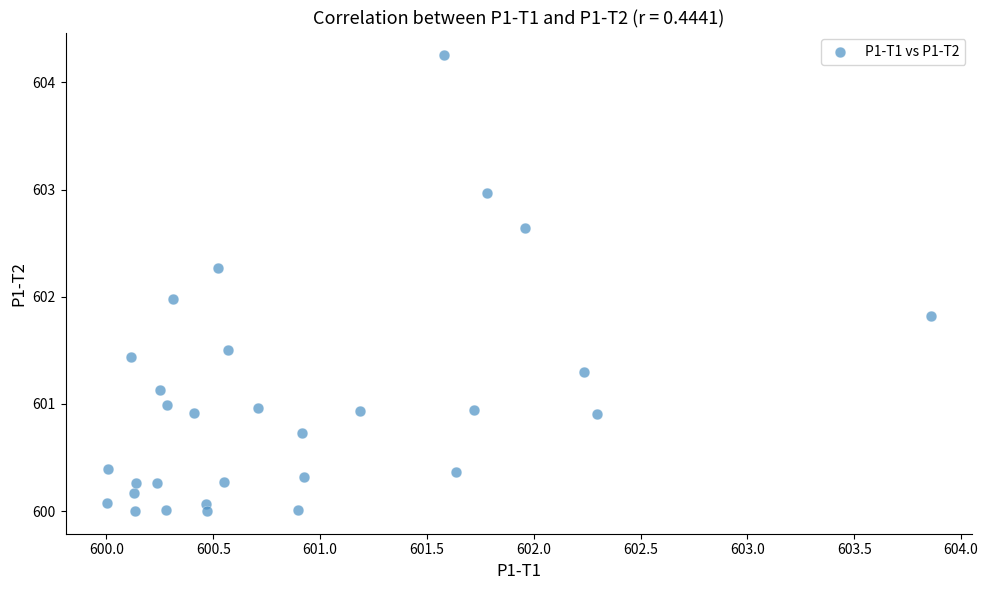

What is the range of Y values (max minus min)?

4.3